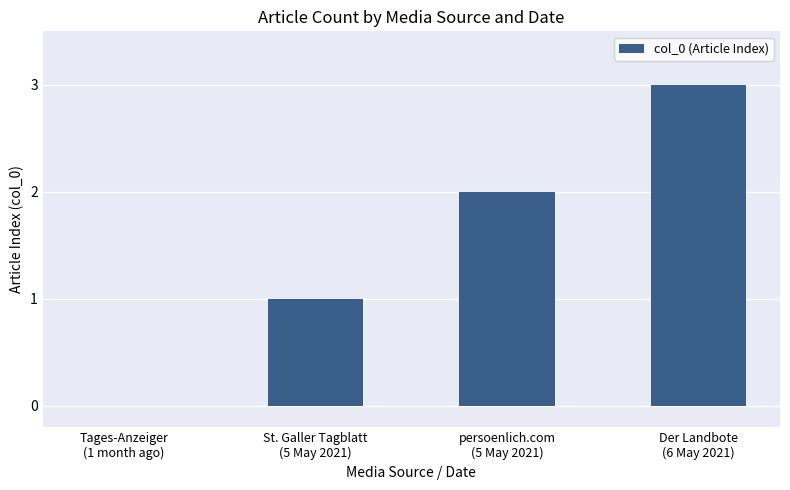

What is the average value?

2